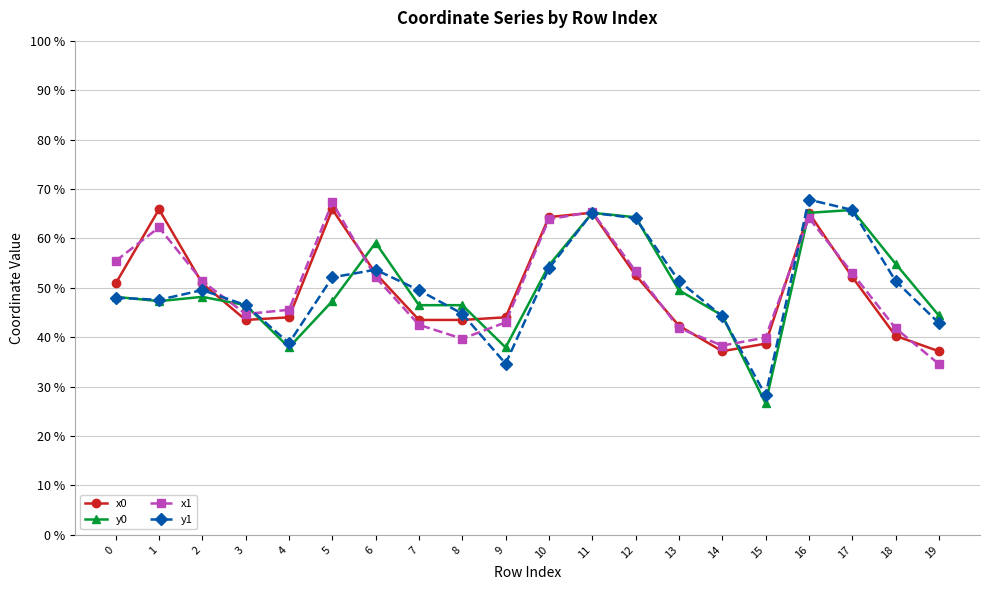

Which series ends up on top after the final intersection of y1 and x1?

y1